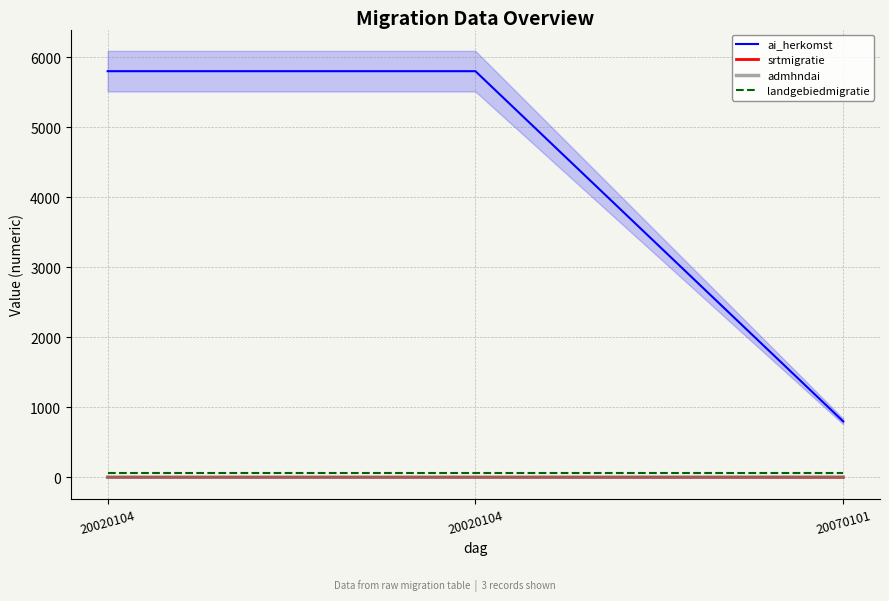

Count the number of data series in this chart.

4